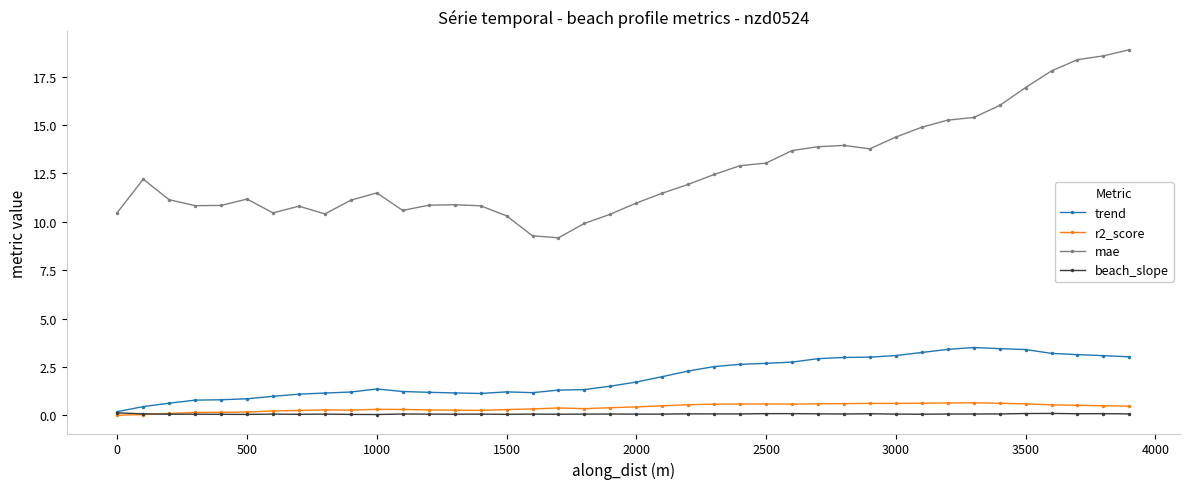

What is the value of the trend point at the 28th from the left?

2.9